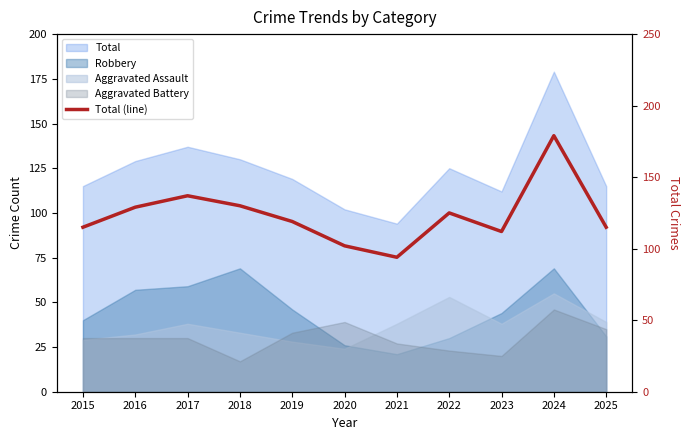

What is the change in value from 2015 to 2024?

+64